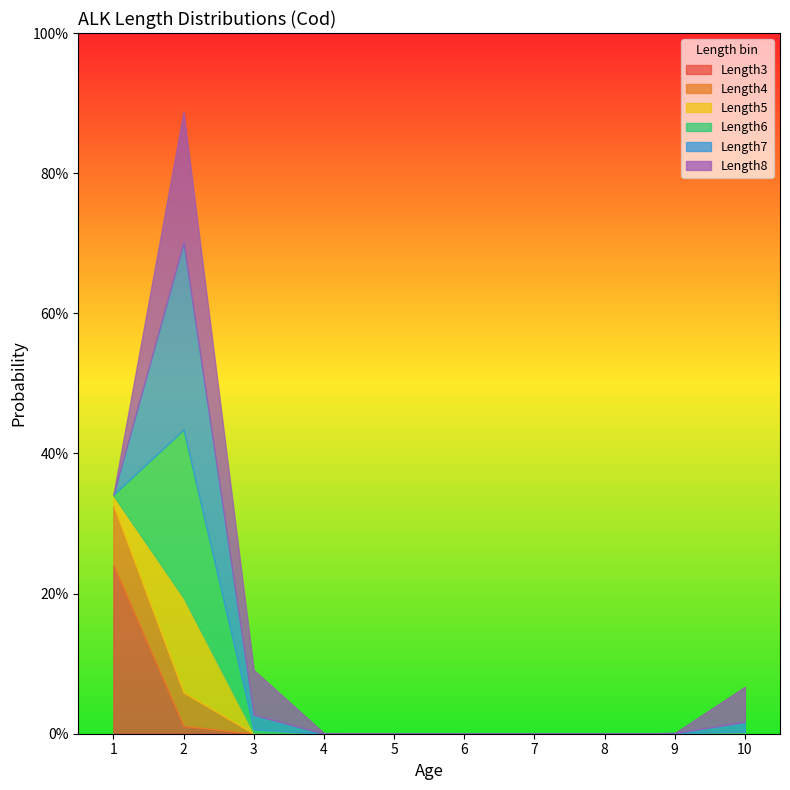

True or false: Length3 has more than 2 points higher than both neighbors.

False